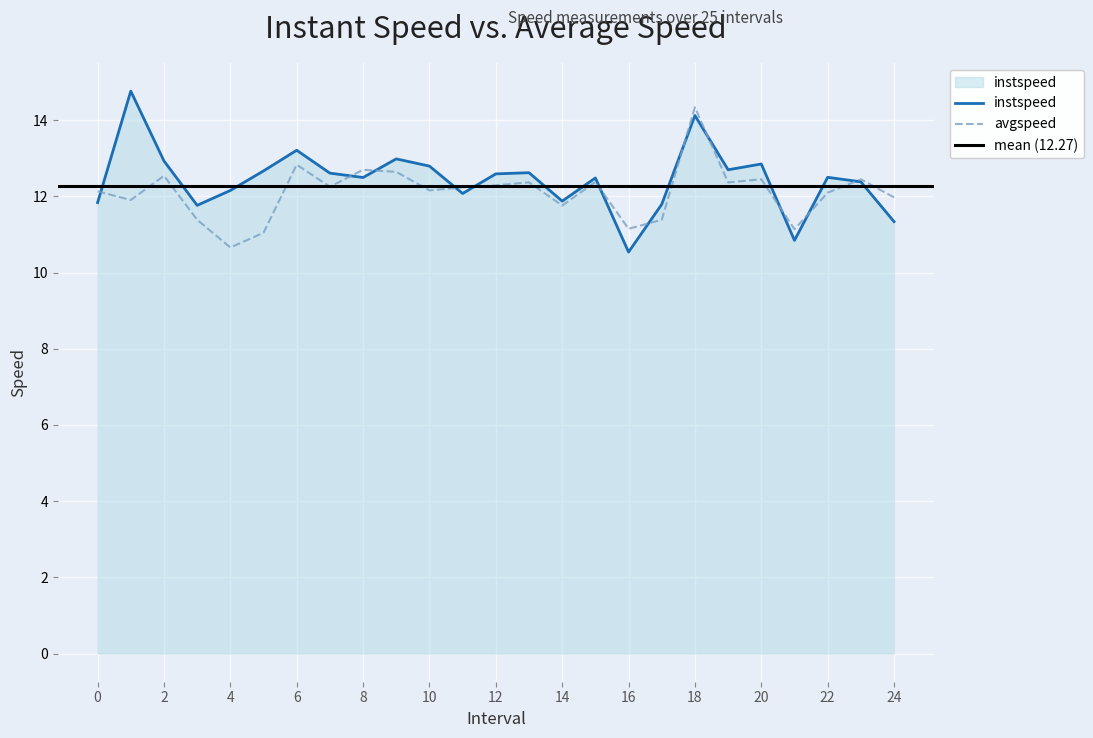

How many interior local peaks does the avgspeed series have?

8